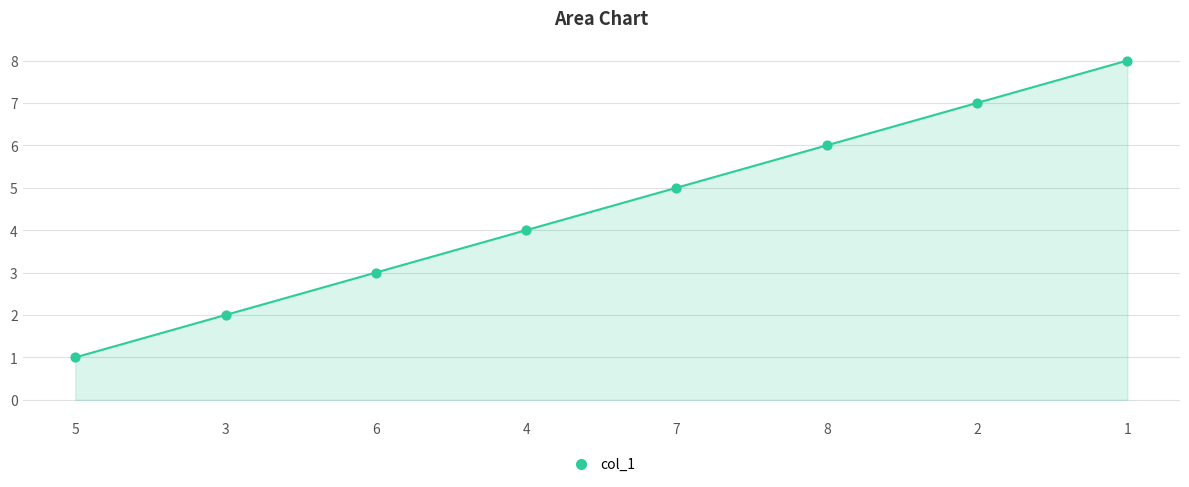

At how many categories does at least one series exceed 3?

5